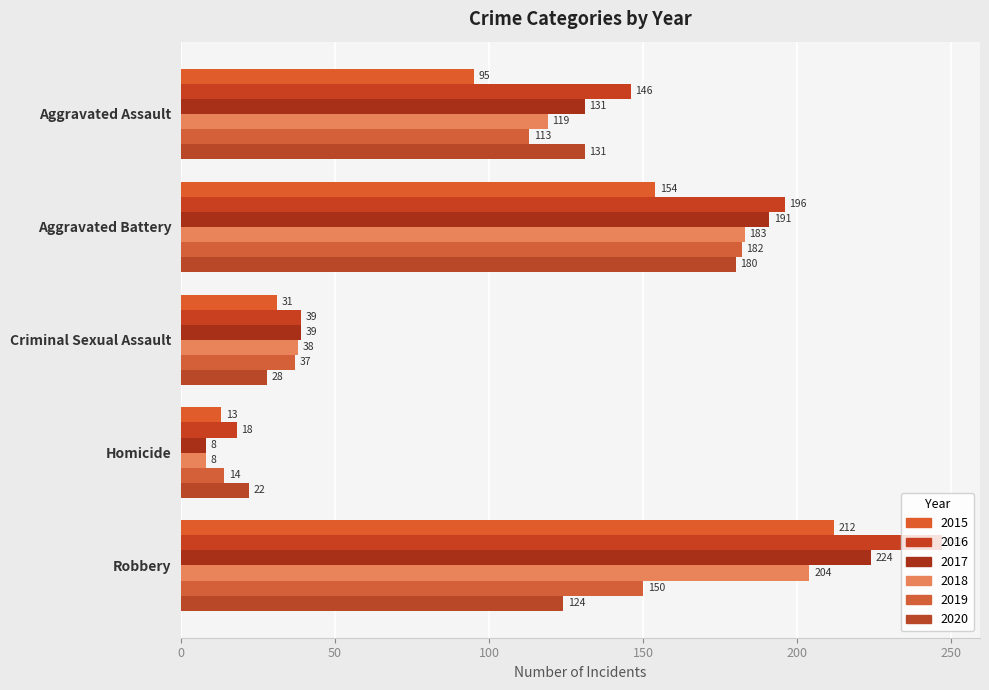

Which series has the largest total across all categories?

2016